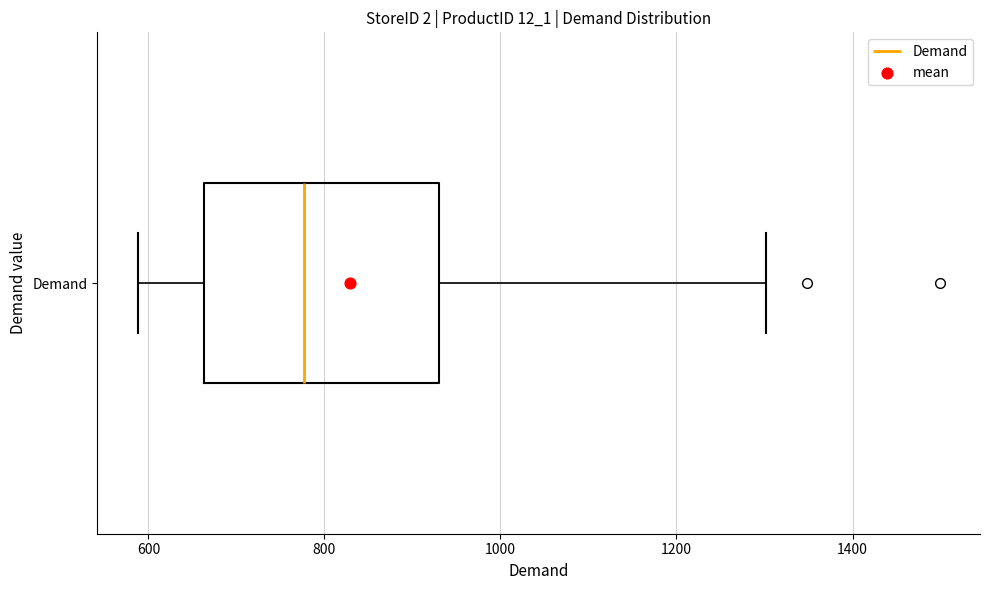

Where does the right whisker of the box for Demand end on the x-axis? The values are not printed on the chart, so give them approximately, as read against the axis.

1300